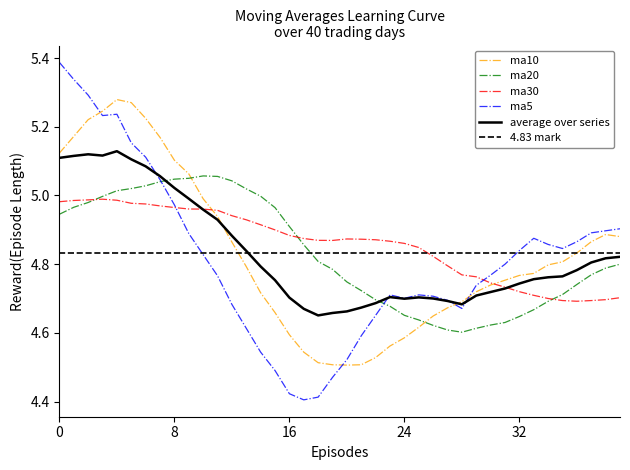

The value of ma30 at 20190125 is 4.7. True or false?

True